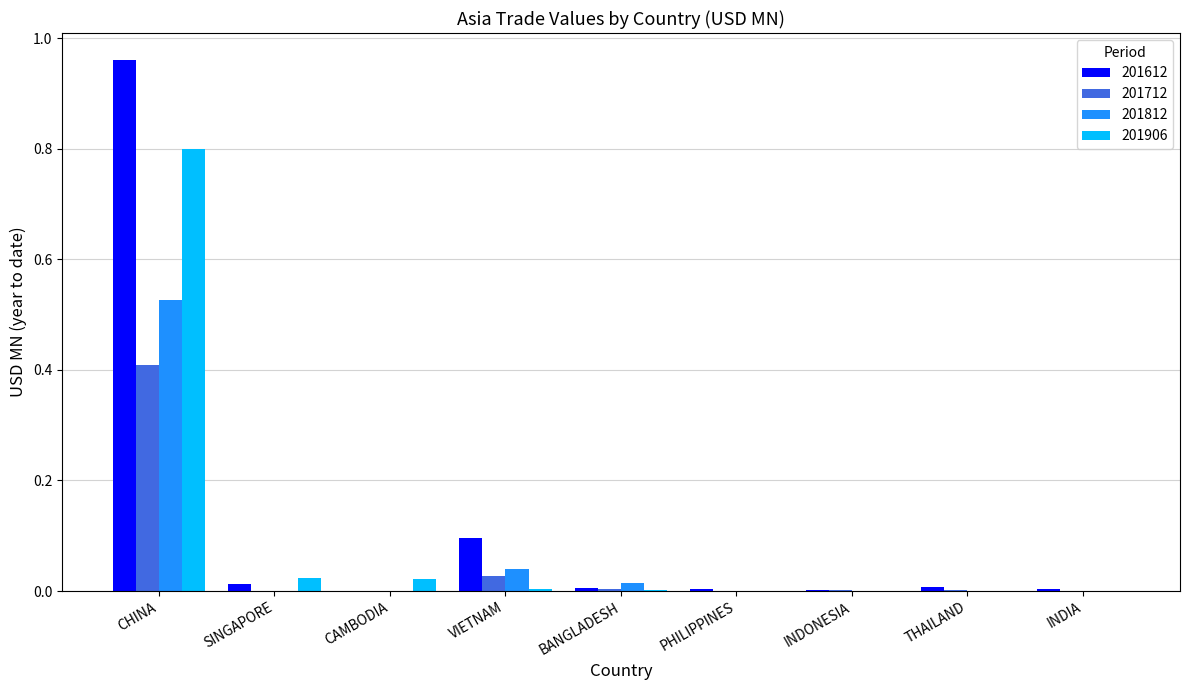

At which category is the sum across all series the highest?

CHINA